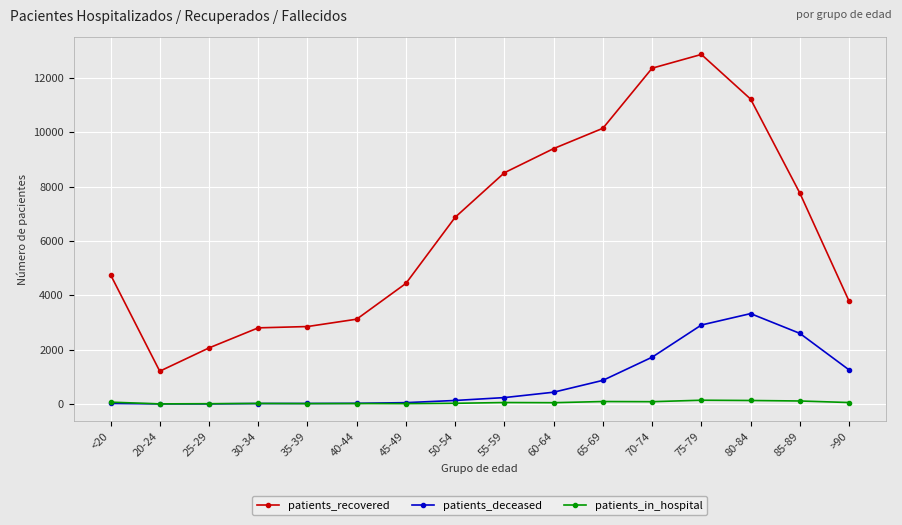

Count the number of categories in the chart.

16